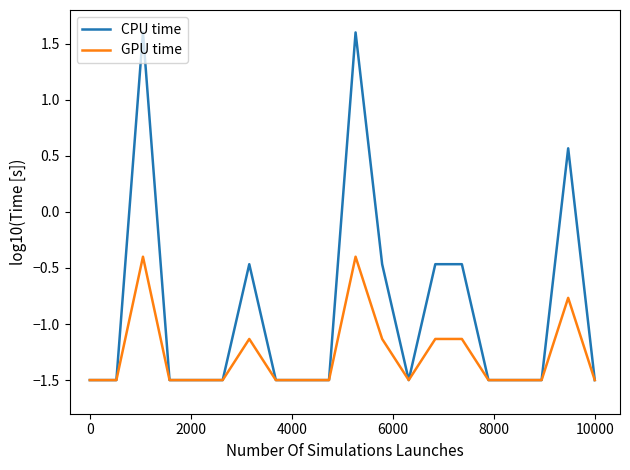

What is the maximum value for GPU time?

-0.4